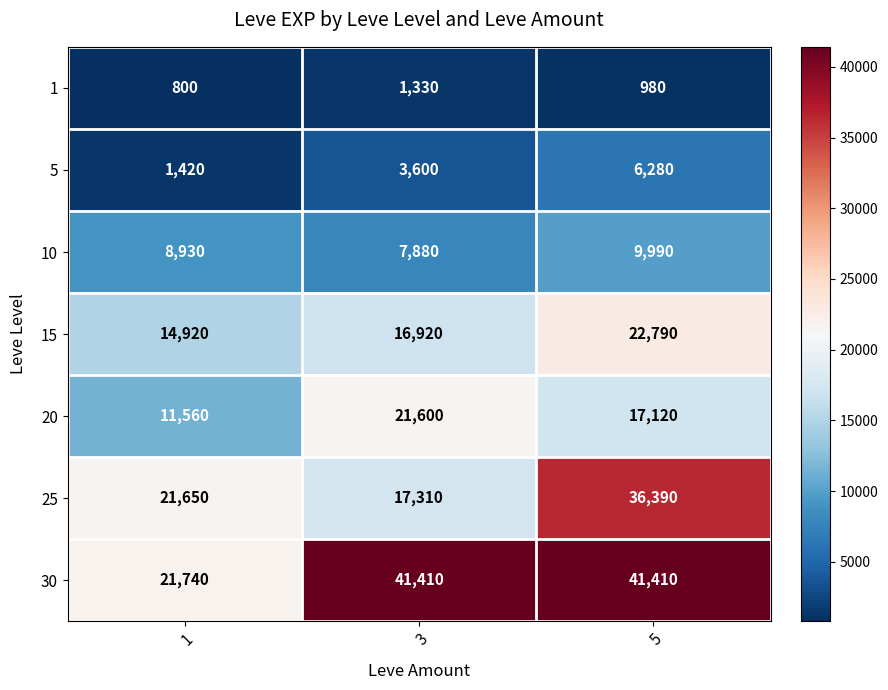

Which series changed the most between 1 and 3?

30